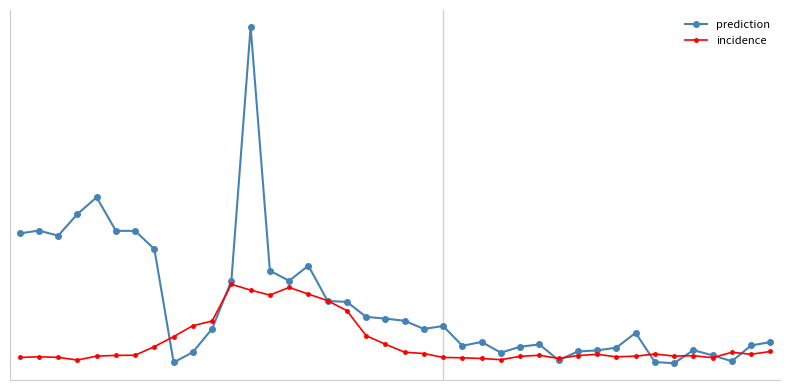

Does the chart have visible grid lines?

No